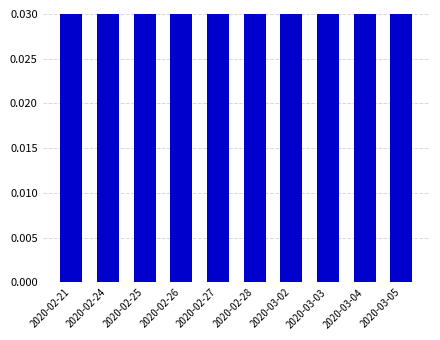

The chart shows a value of 0.4 at 2020-03-03. True or false?

False